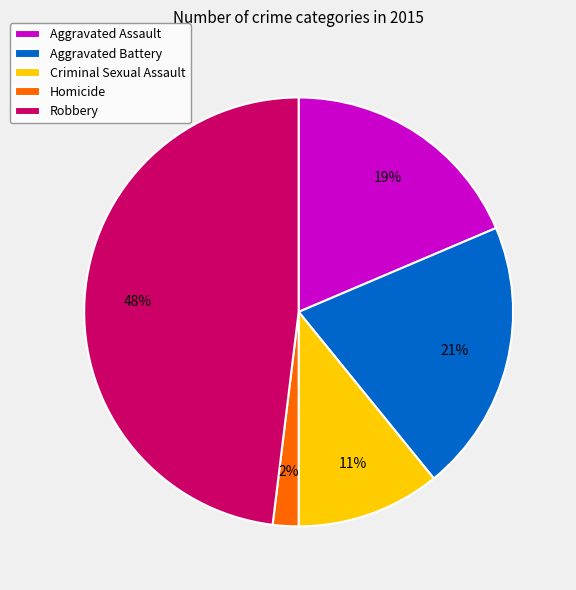

What is the smallest slice in the pie chart?

Homicide